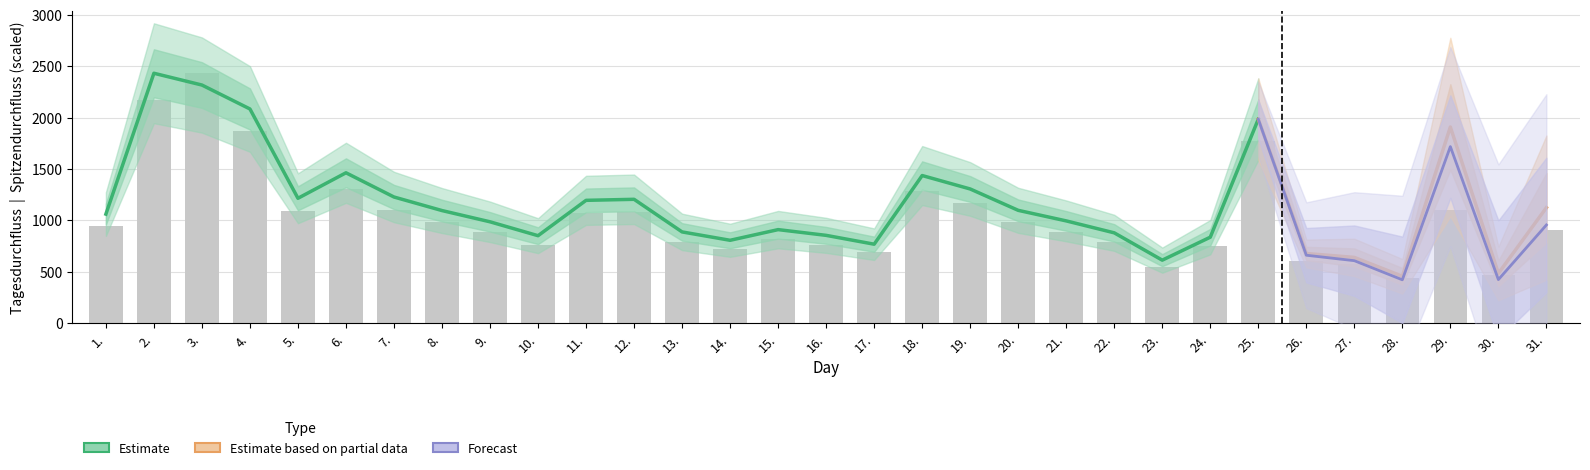

What is the label of the 22nd bar from the left?

22.